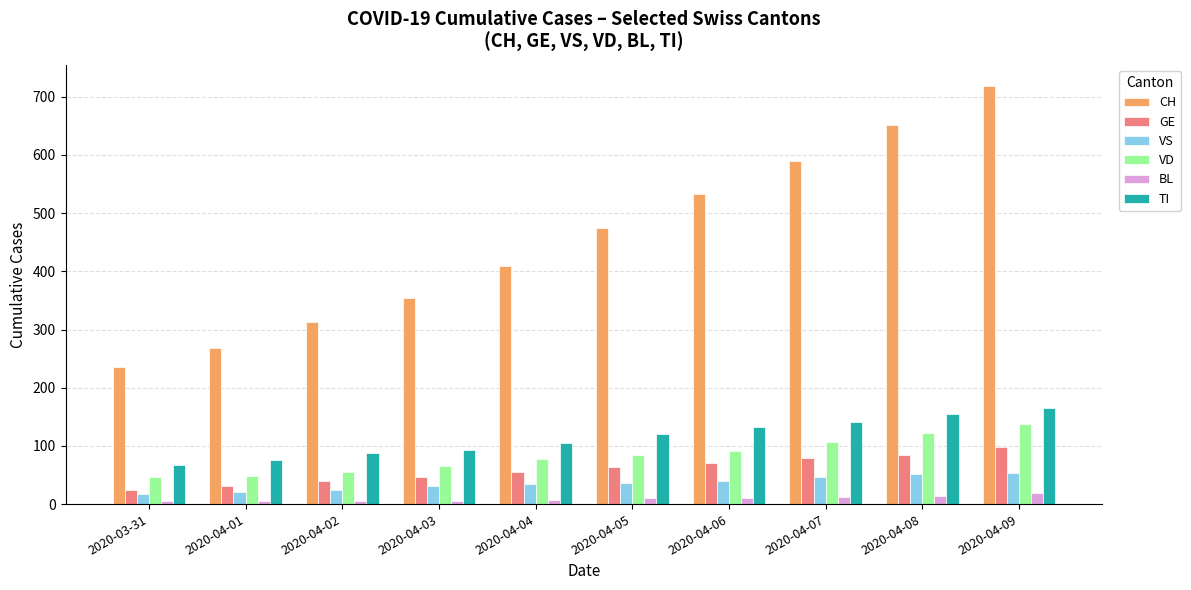

At which category is the sum across all series the highest?

2020-04-09